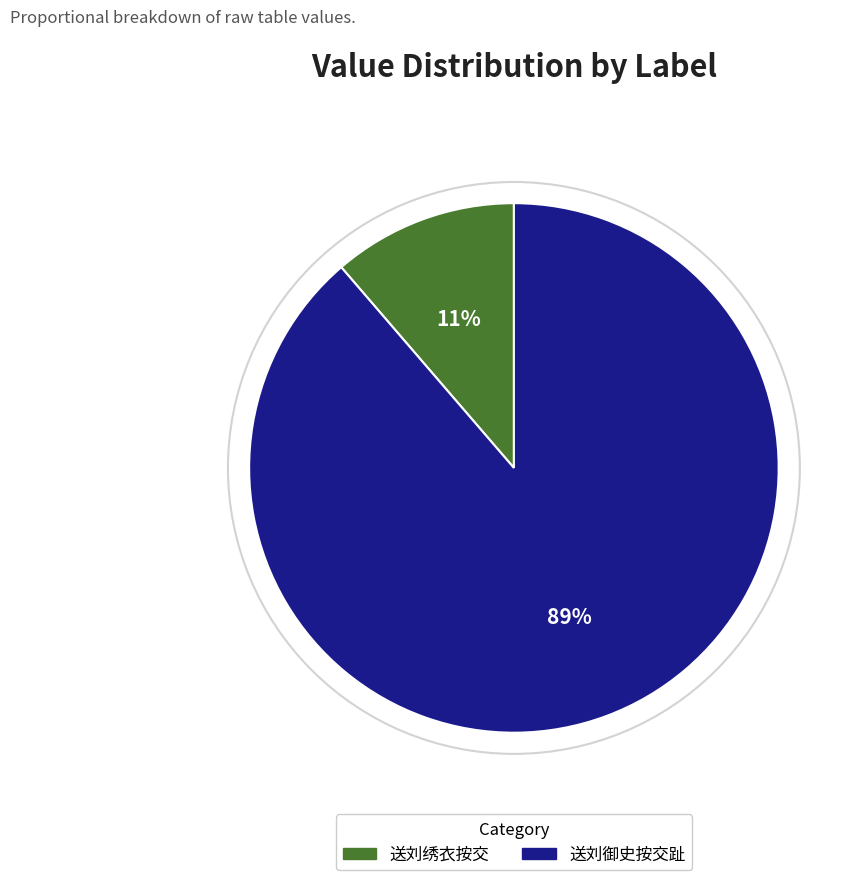

Does 送刘御史按交趾 represent more than half of the total?

Yes